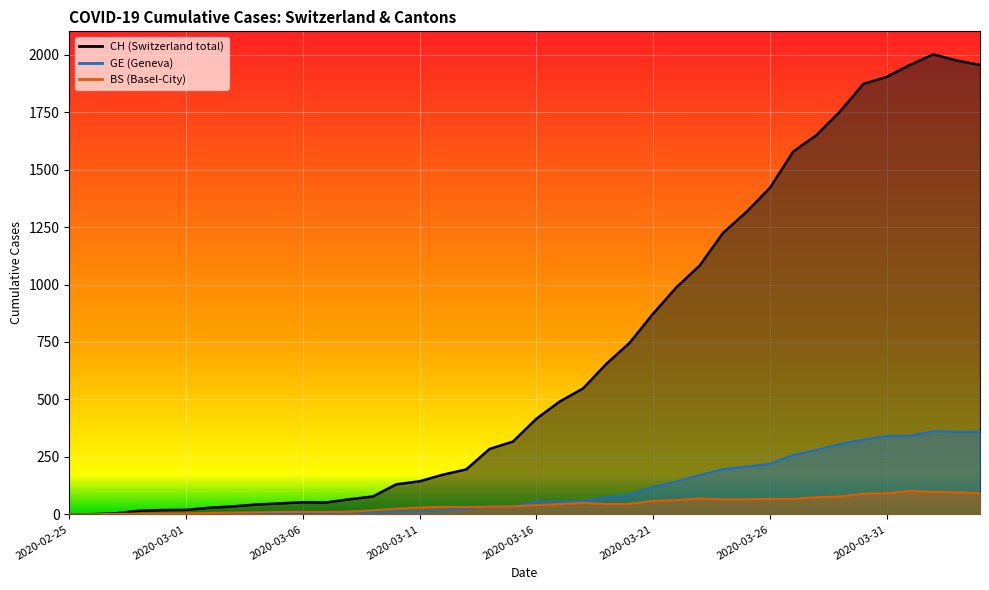

What are all the series names shown in the legend?

CH, GE, BS